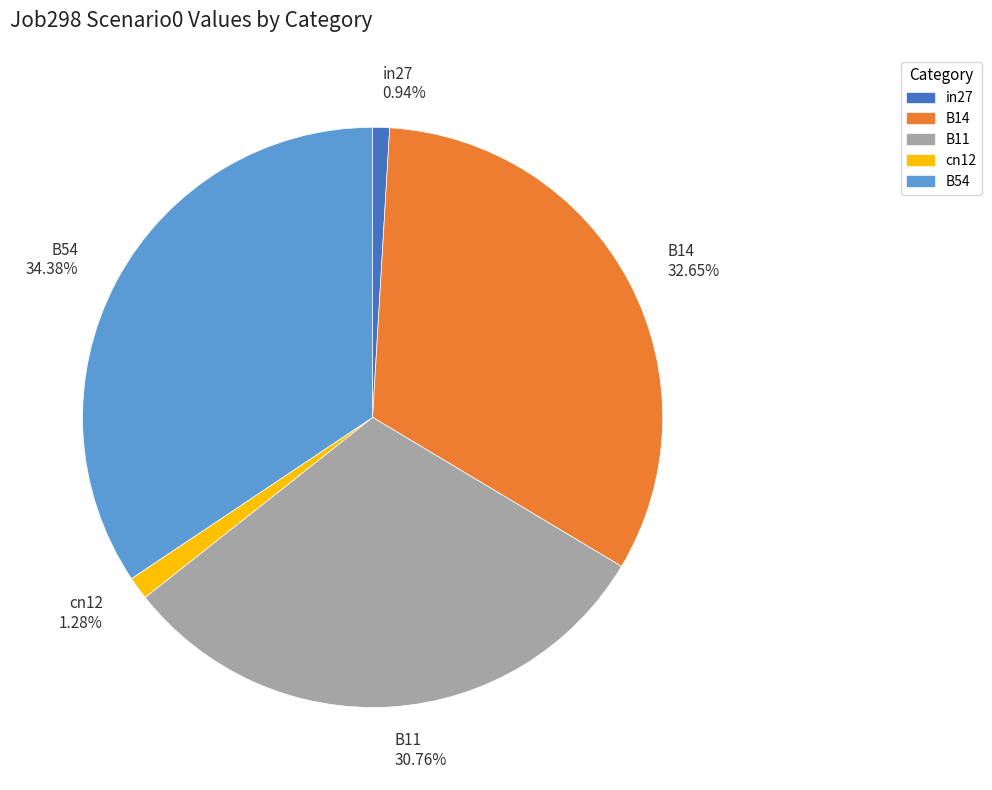

True or false: cn12 accounts for 16% of the total.

False